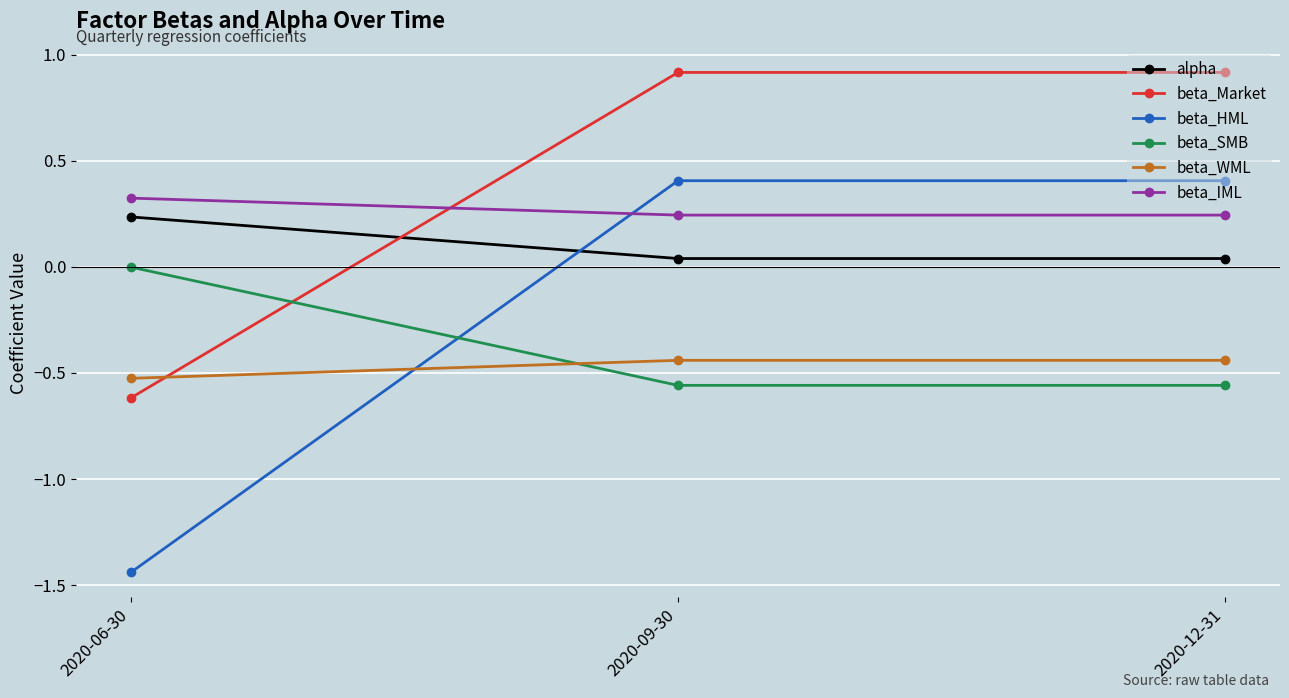

At how many categories does at least one series exceed 0?

3